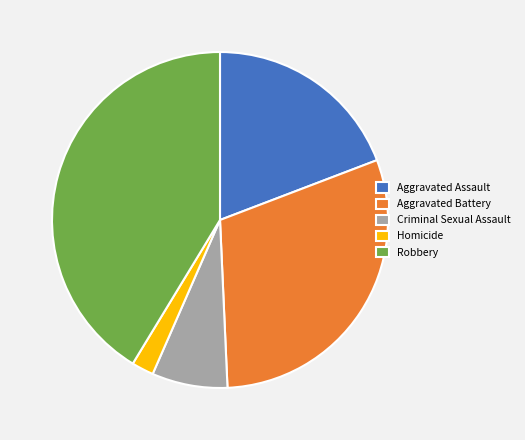

Which category has the biggest portion of the pie?

Robbery